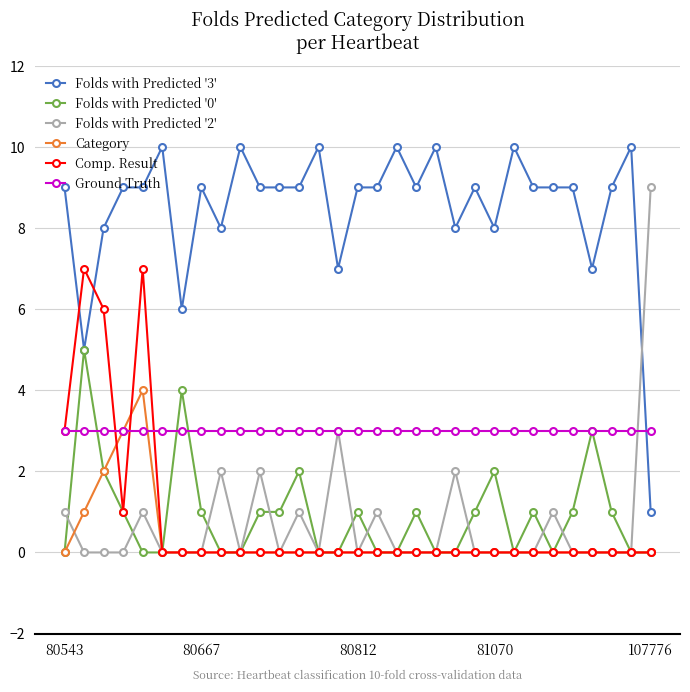

What is the sum of all Folds with Predicted '2' values?

23